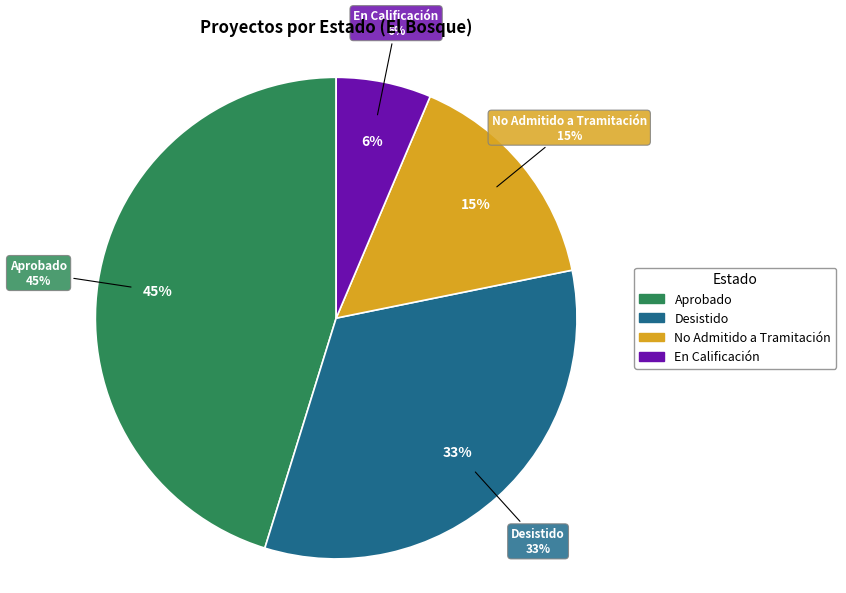

To the nearest percent, what portion does En Calificación represent?

6%